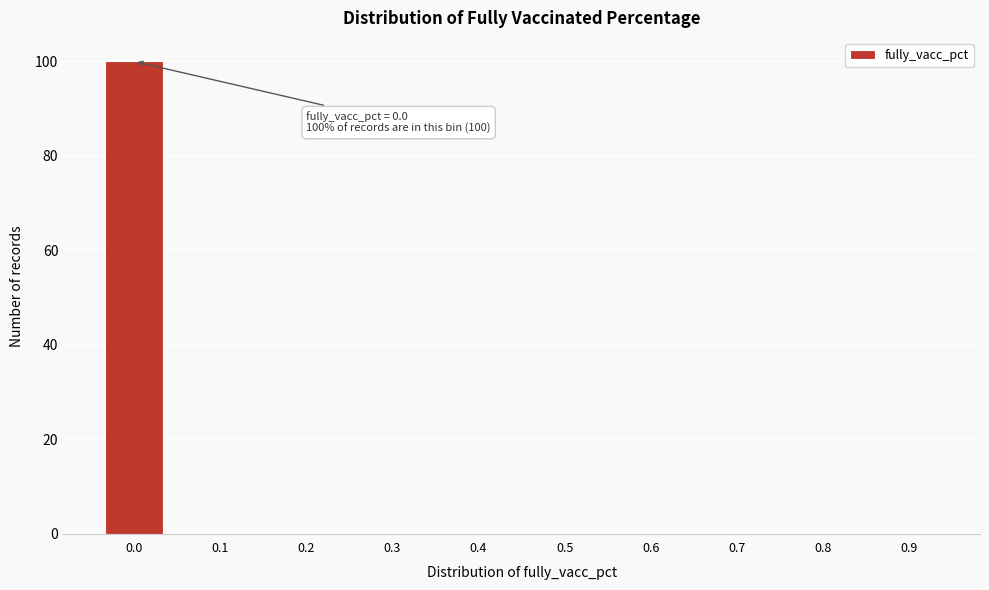

Reading left to right, what are all the values shown in this chart?

0.0=100	0.1=0	0.2=0	0.3=0	0.4=0	0.5=0	0.6=0	0.7=0	0.8=0	0.9=0